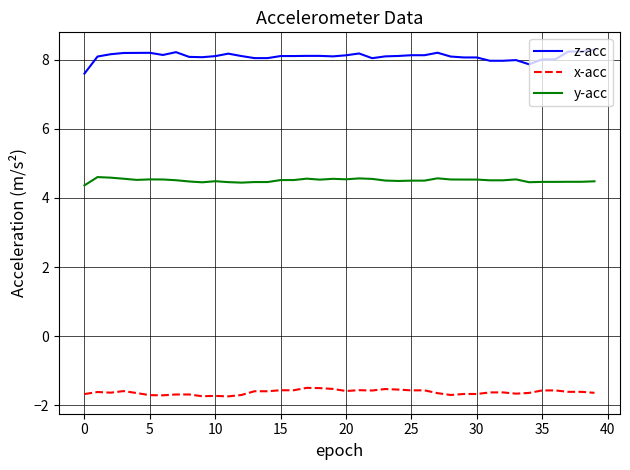

At how many categories does at least one series exceed 2?

40